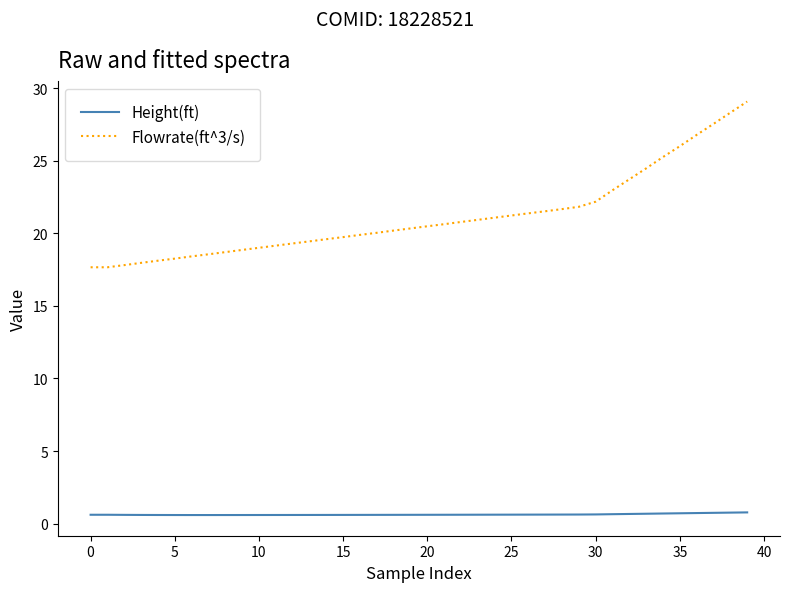

Which series has the largest total across all categories?

Flowrate(ft^3/s)